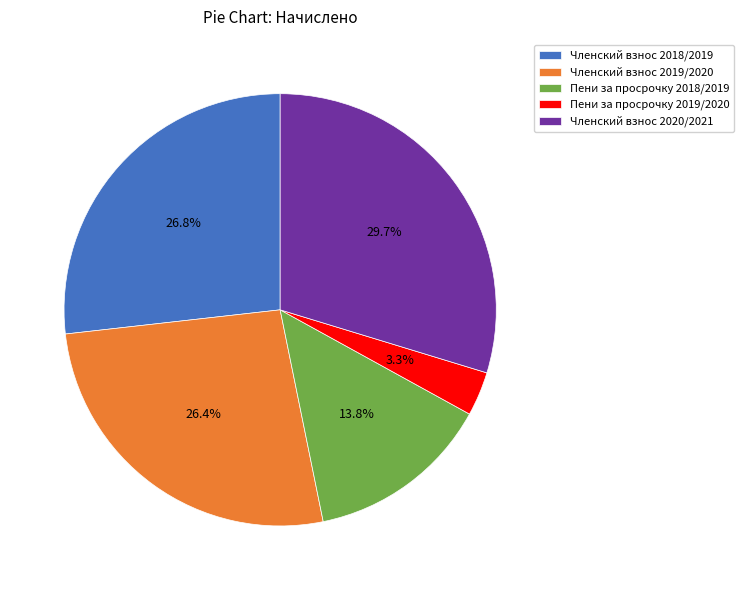

The Членский взнос 2019/2020 slice represents 26% of the pie. True or false?

True